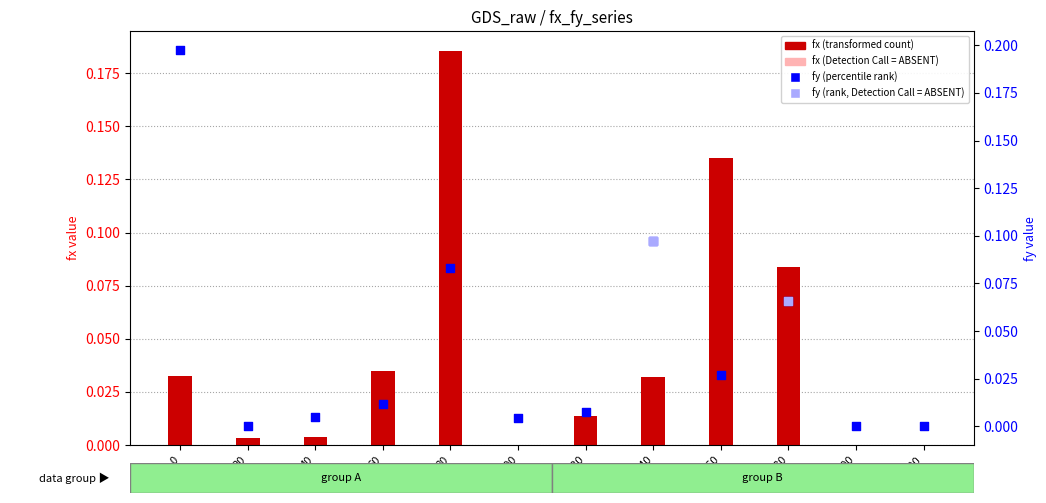

Which series has the largest Y range (max minus min)?

fy (percentile rank)